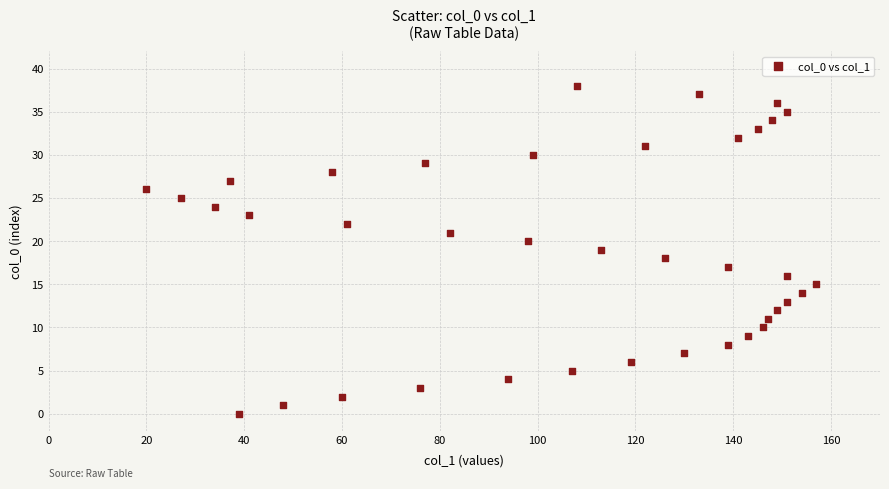

What is the range of Y values (max minus min)?

38